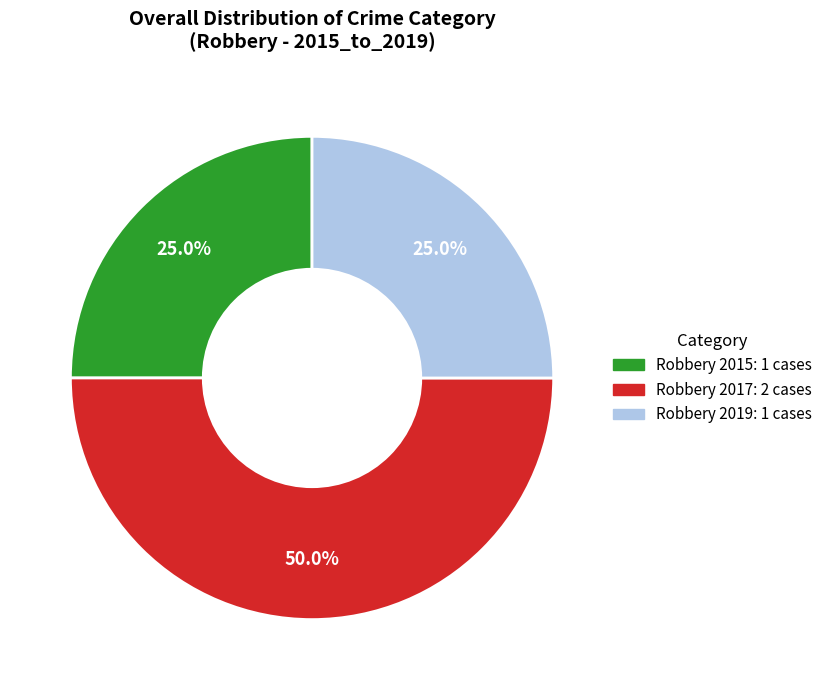

Combined, do Robbery 2019 and Robbery 2017 account for over 50%?

Yes